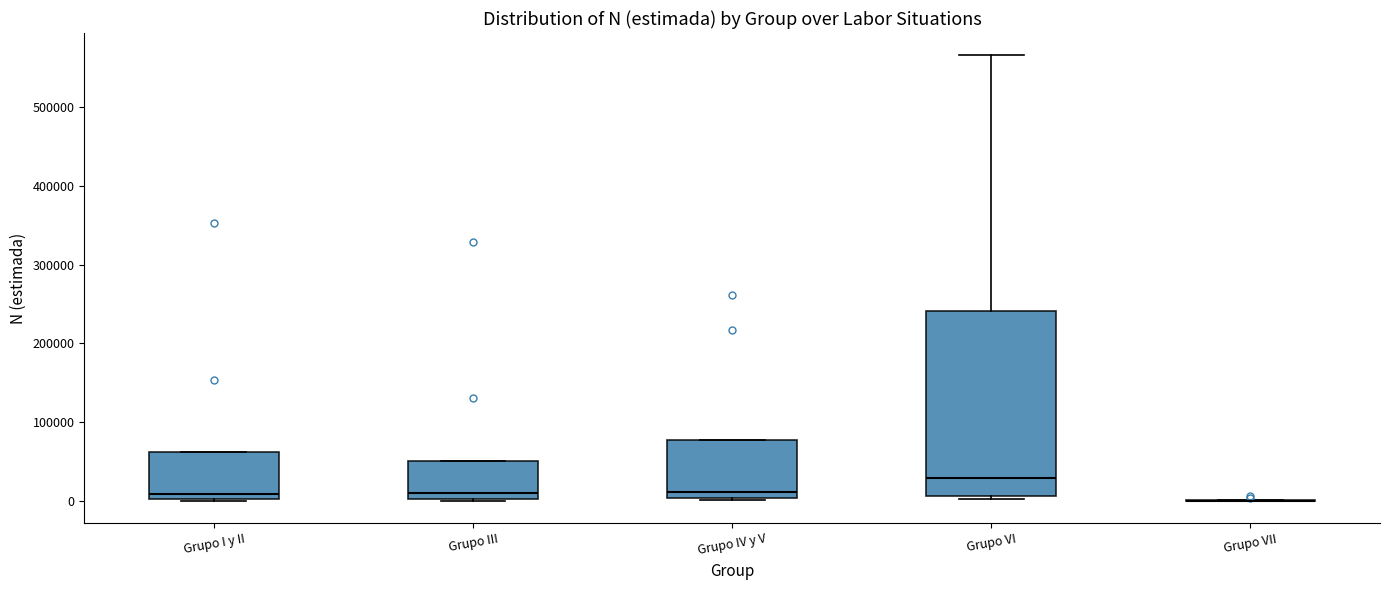

Reading left to right, transcribe this box plot: for each box, give where its median line is, the range the box spans, and where its two whiskers end, as read against the y-axis. The values are not printed on the chart, so give them approximately, as read against the axis.

Grupo I y II: median 10000, box 0 to 60000, whiskers 0 to 60000
Grupo III: median 10000, box 0 to 50000, whiskers 0 to 50000
Grupo IV y V: median 10000, box 0 to 80000, whiskers 0 to 80000
Grupo VI: median 30000, box 10000 to 240000, whiskers 0 to 570000
Grupo VII: box collapsed to a line at 0, whiskers 0 to 0